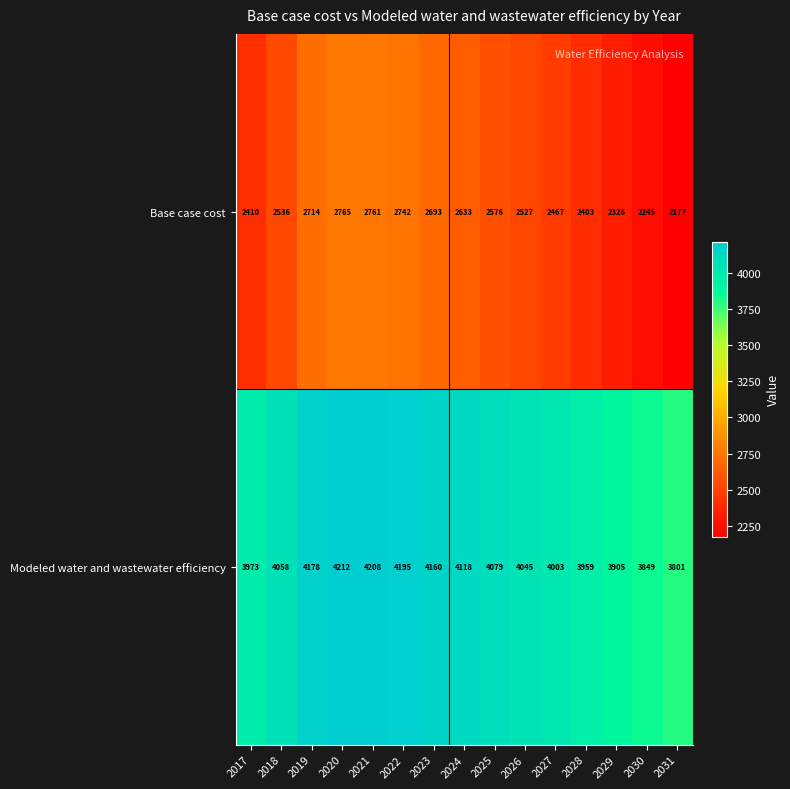

Is it true that Base case cost equals 2576 at 2025?

True